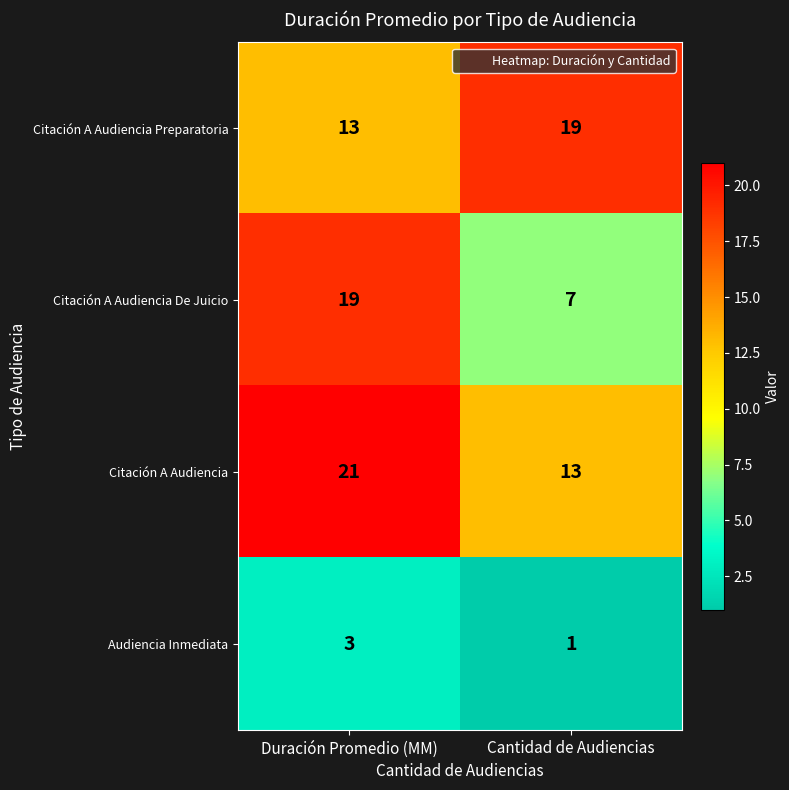

At which category is the sum across all series the highest?

Duración Promedio (MM)